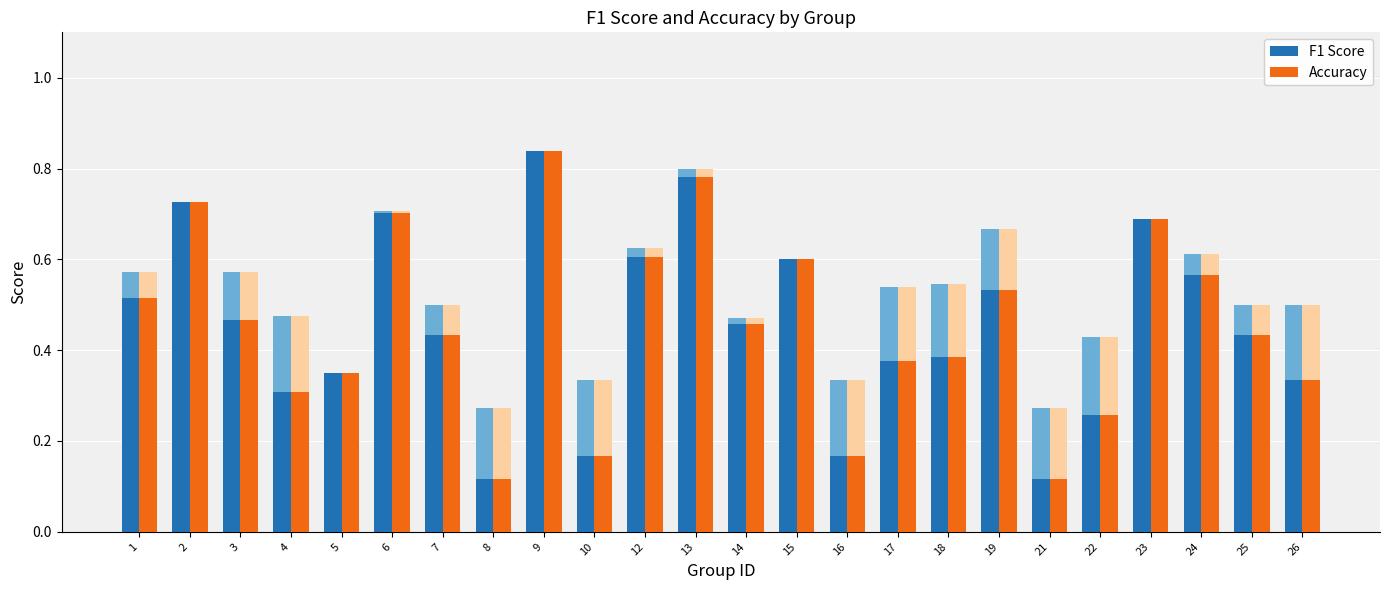

Which has a higher value, 13 or 14?

13